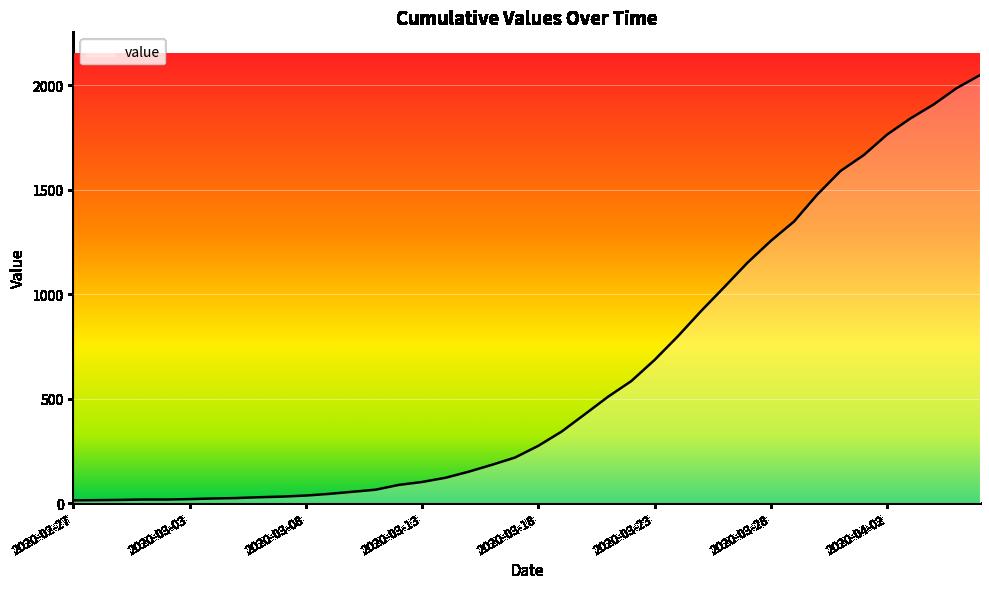

Does the chart display data point markers on the line(s)?

No